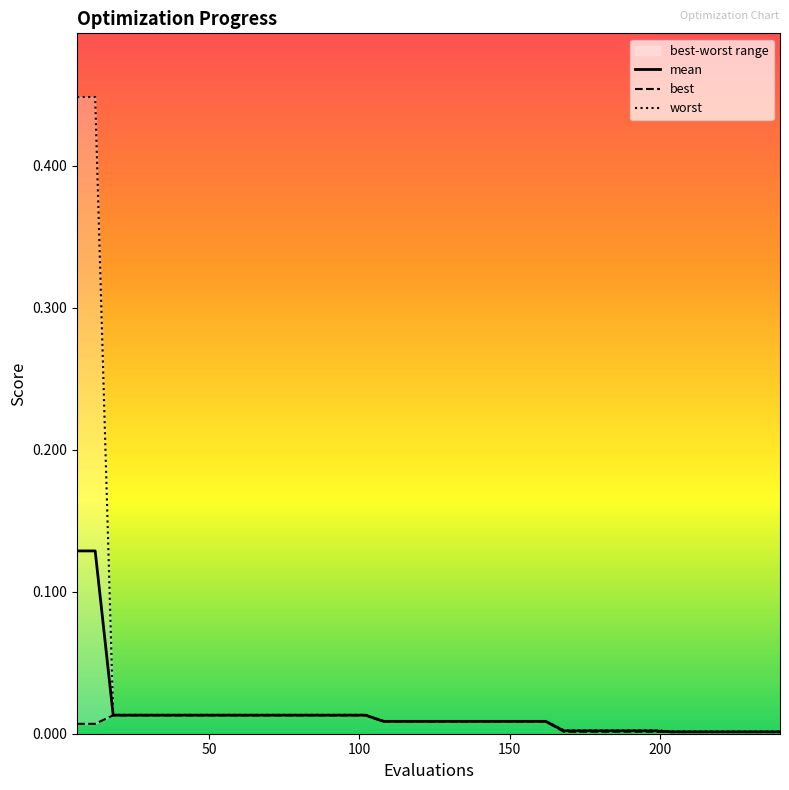

Rank the series by their average value, from lowest to highest.

best, mean, worst